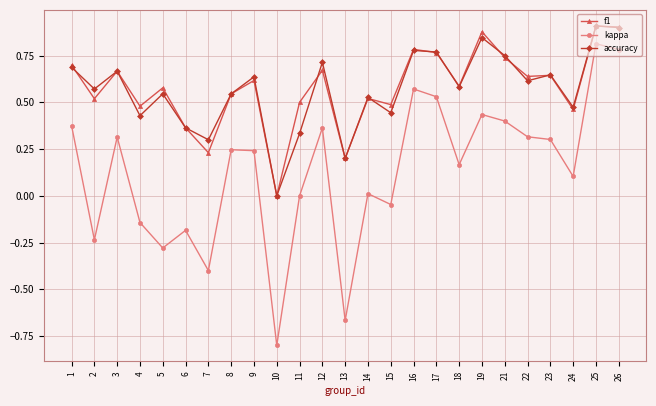

At which category does accuracy reach its first local peak?

3